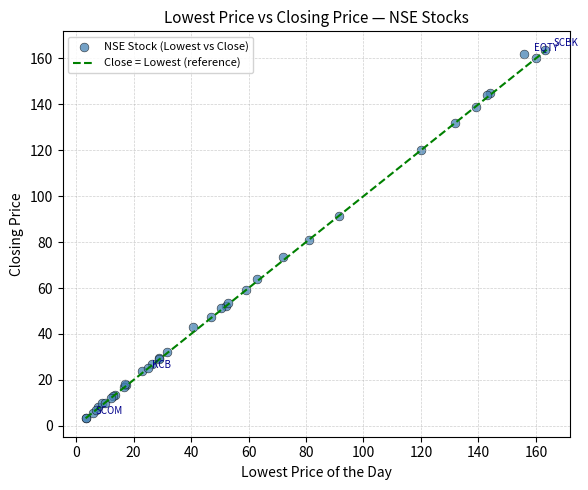

What Y value in the scatter plot is closest to 83?

81.0